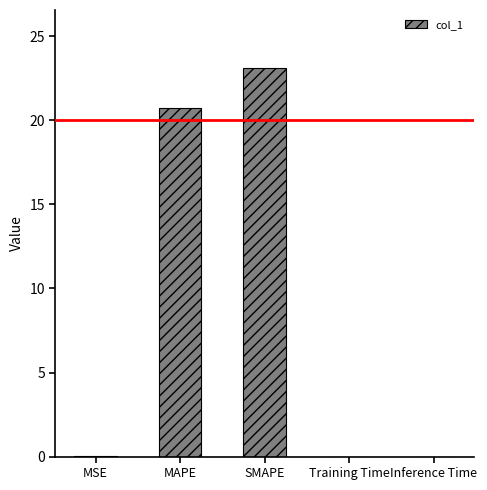

What is the sum of all values?

43.8